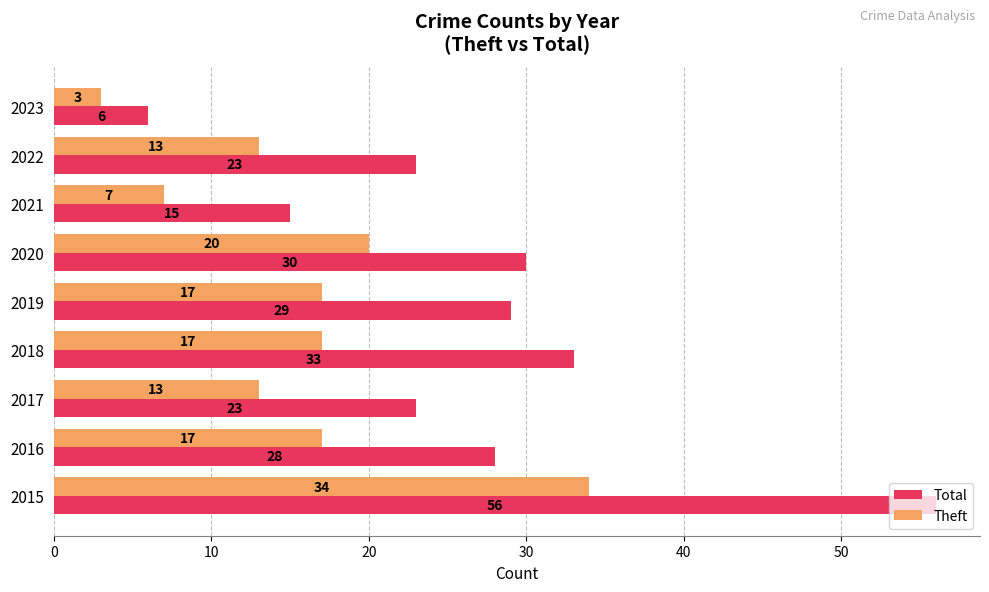

Which series has the largest range (max minus min)?

Total